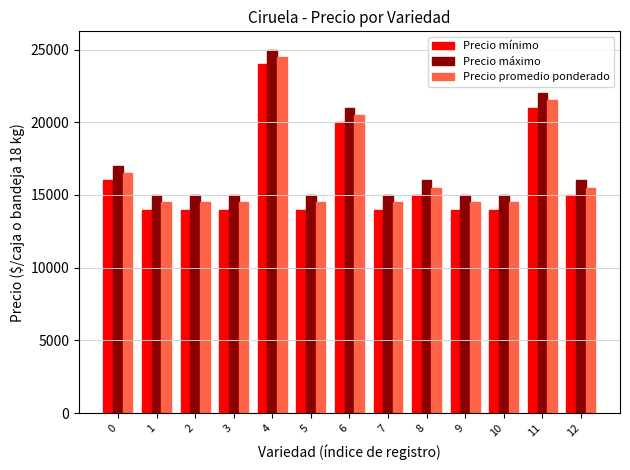

What is the lowest value of the Precio promedio ponderado series?

14500